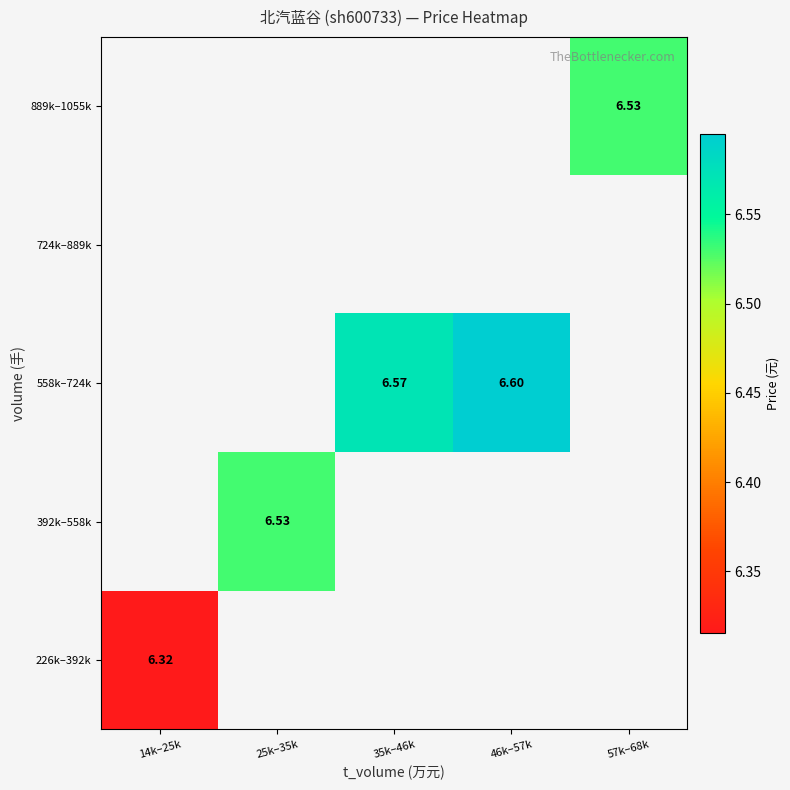

Which has a higher value, 25k–35k or 35k–46k?

35k–46k